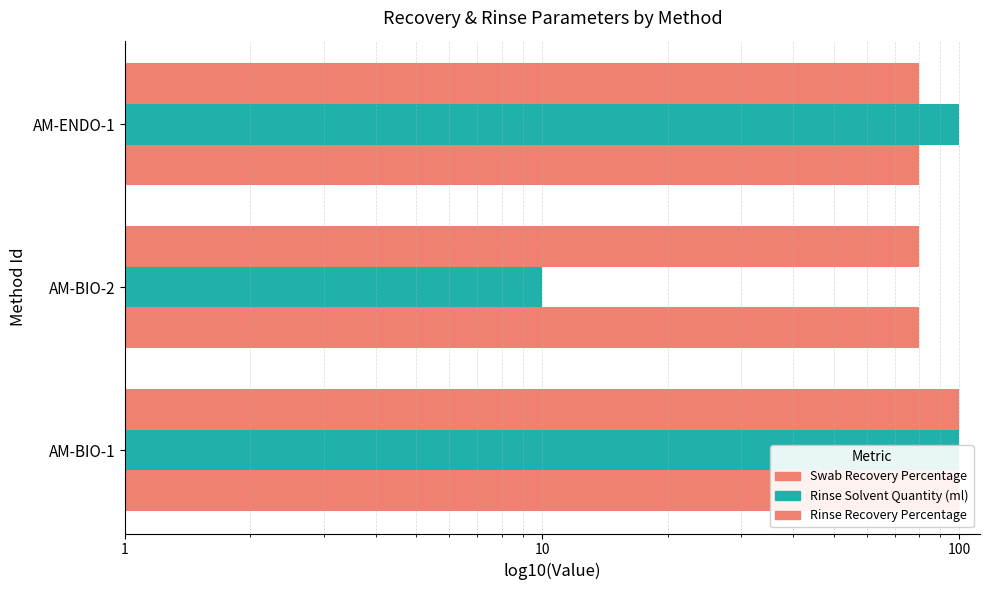

Which series has the largest total across all categories?

Swab Recovery Percentage